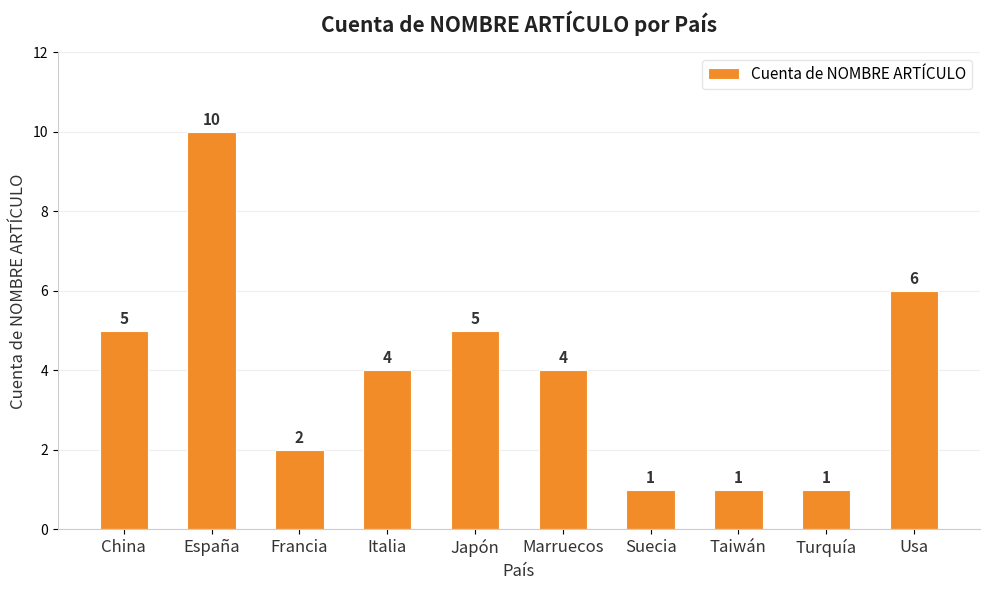

True or false: the data shows 1 at Turquía.

True